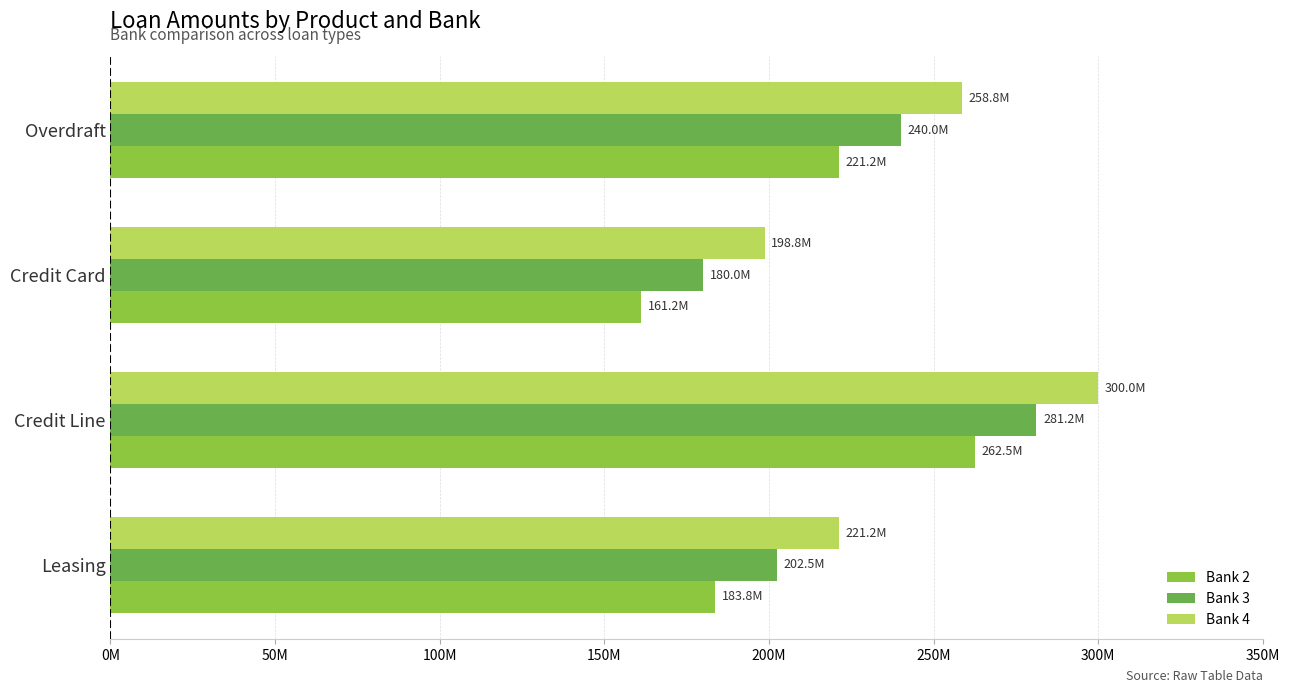

At which category does the chart reach its minimum across all series?

Credit Card